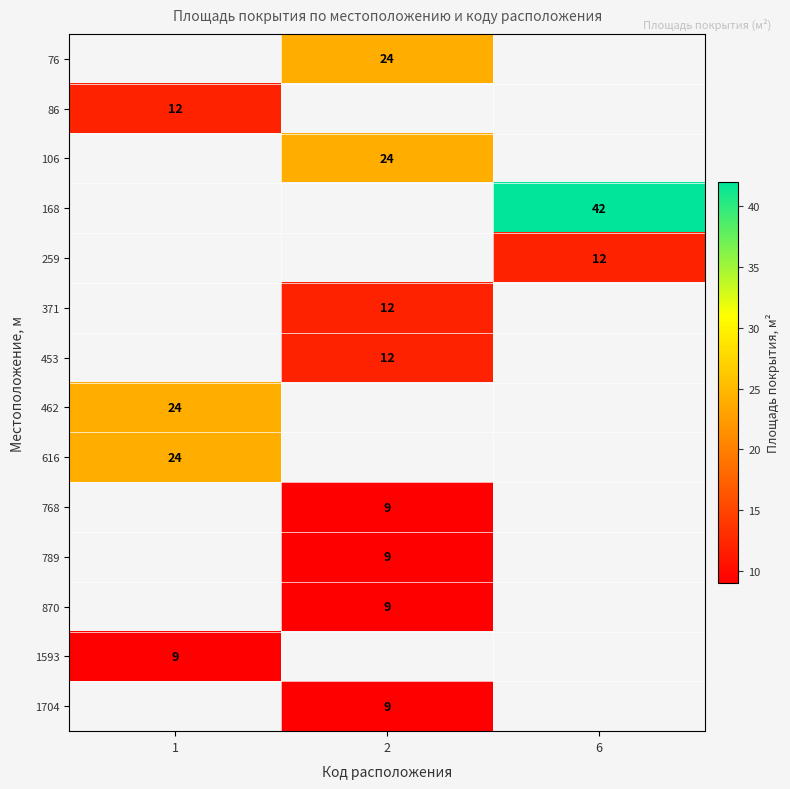

The 453 series shows 12 at 2. True or false?

True